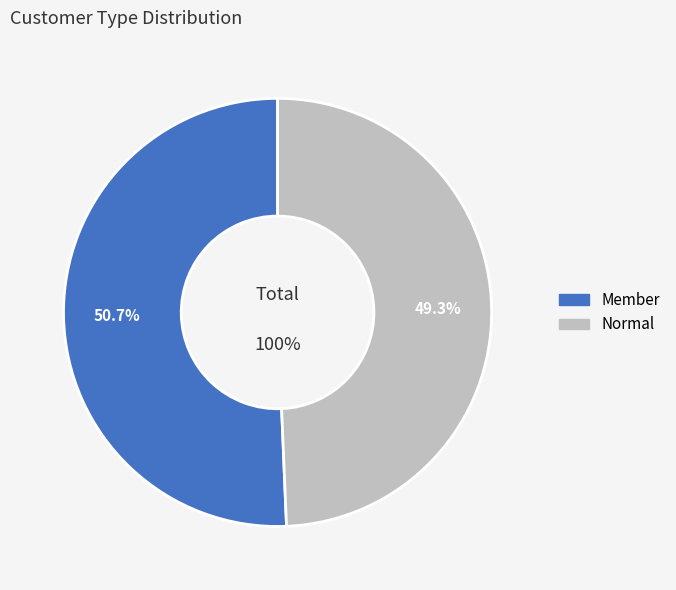

Rank the categories by value from lowest to highest.

Normal, Member